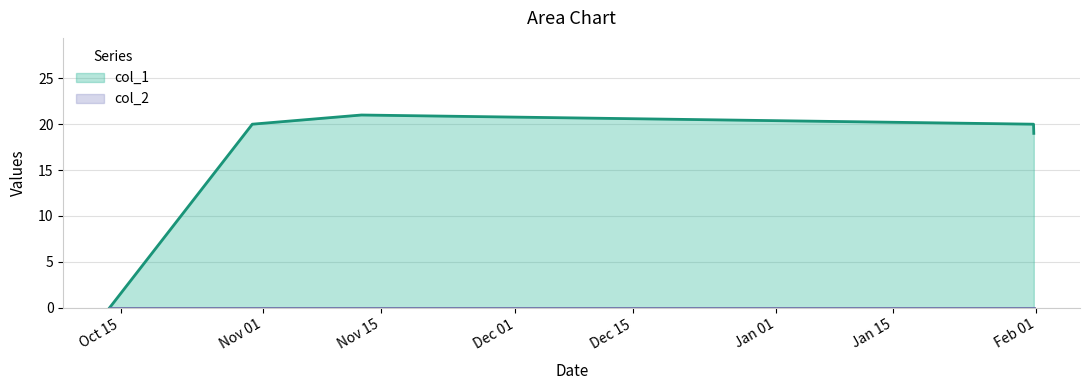

What is the ratio of the value at 1540915804 to the value at 1548954796?

1.1